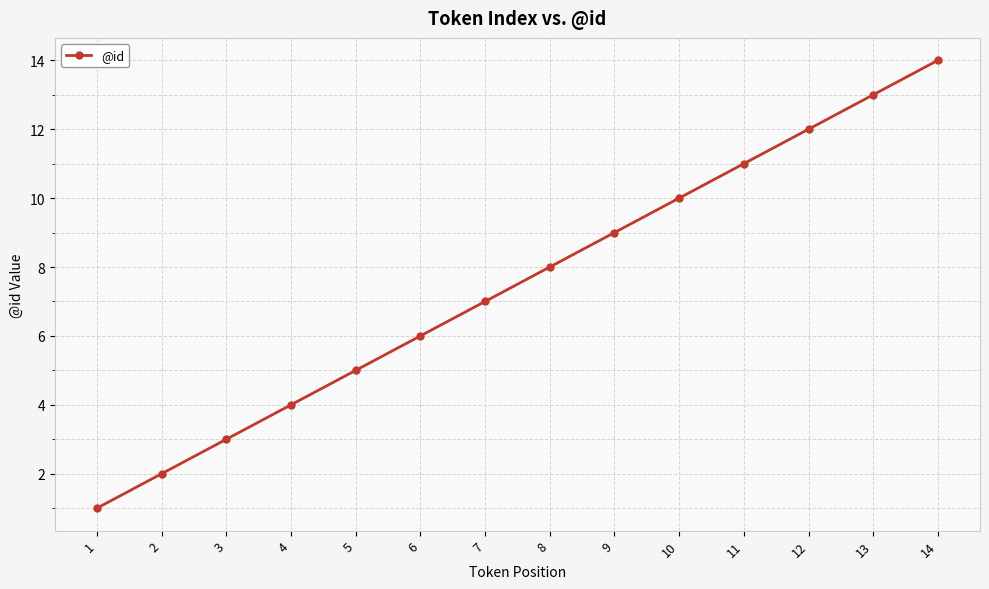

Rank the categories by value from highest to lowest.

14, 13, 12, 11, 10, 9, 8, 7, 6, 5, 4, 3, 2, 1